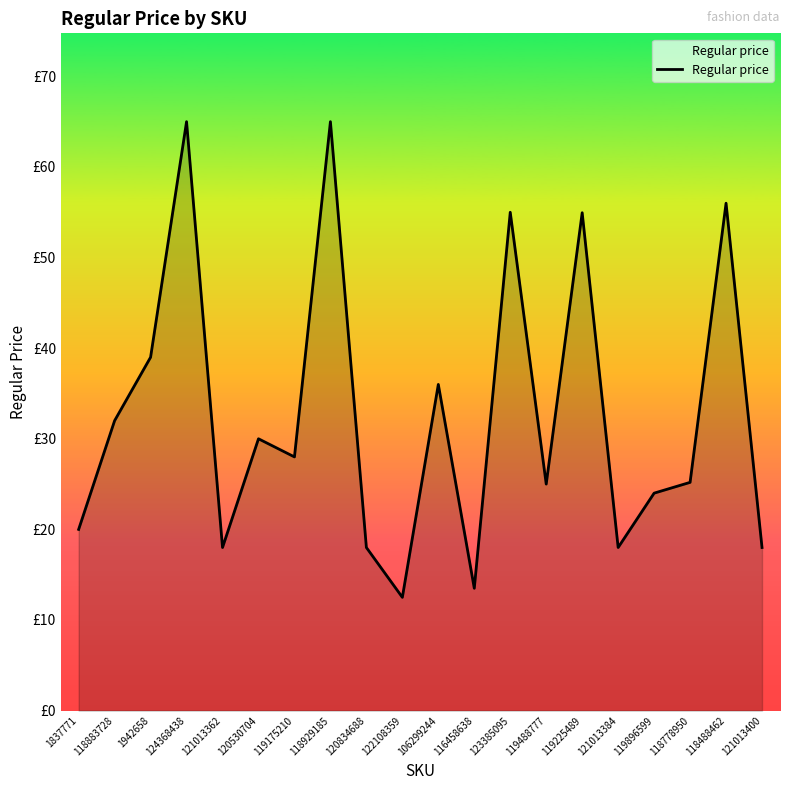

Does the chart have visible grid lines?

No